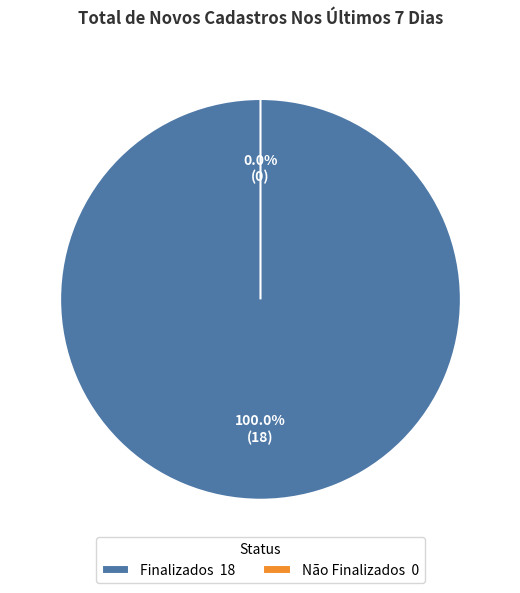

To the nearest percent, what is the difference between the largest and smallest slice percentages?

100%